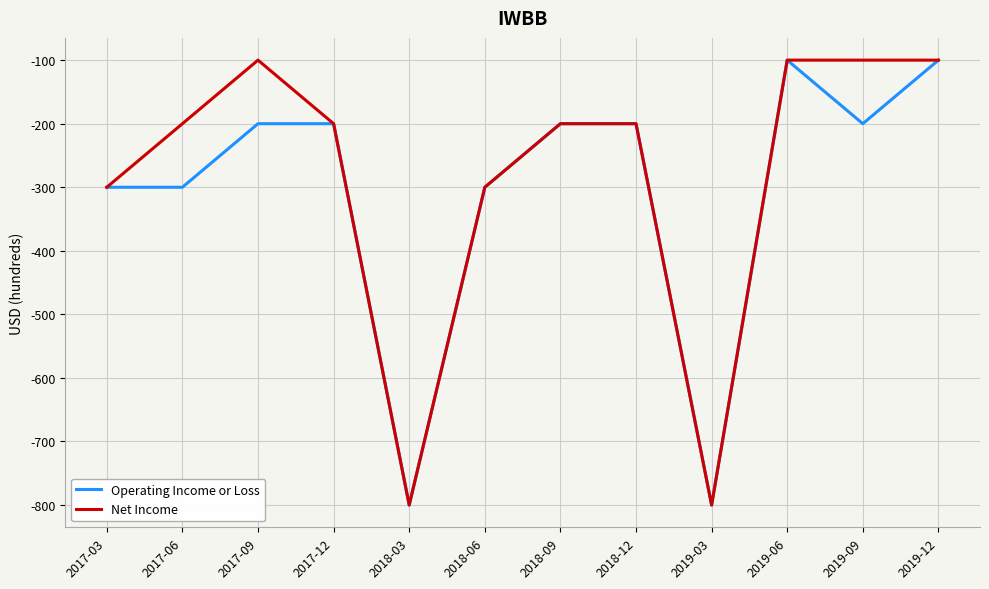

Is the value of Net Income at 2017-03 greater than the value of Operating Income or Loss at 2019-03?

Yes